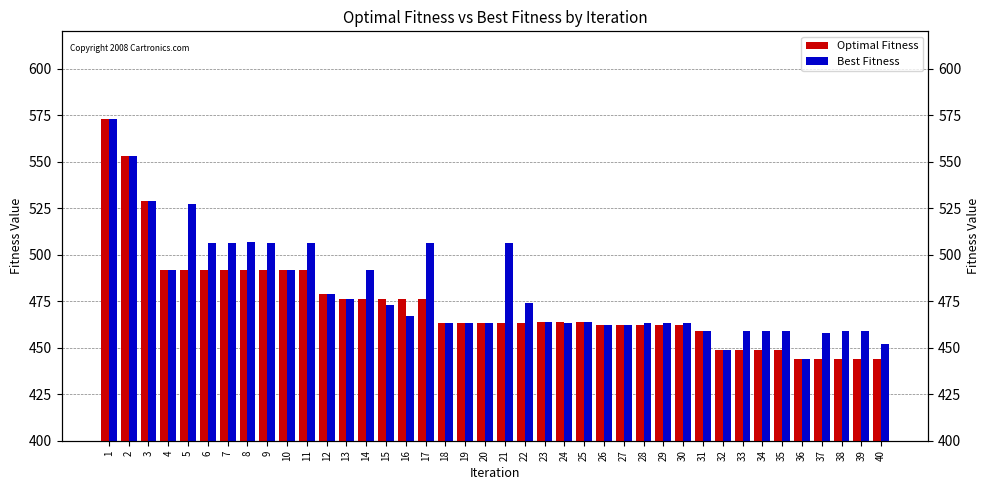

Rank the series by their maximum value, from lowest to highest.

Optimal Fitness, Best Fitness